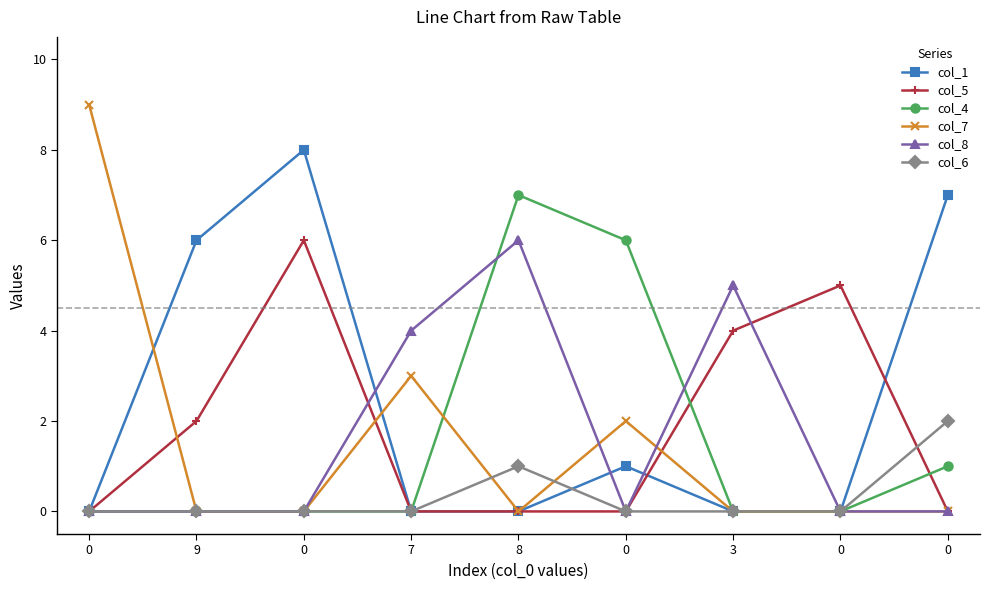

The value of col_1 at 8 is 0. True or false?

True